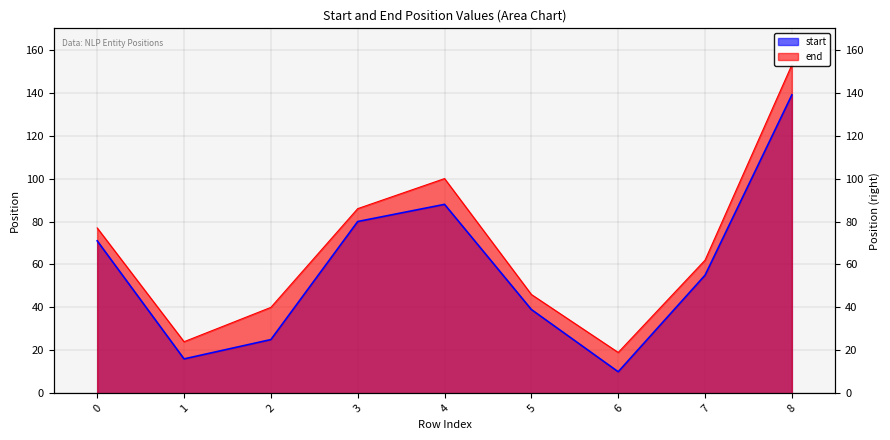

Which category has the lowest value across all series?

6